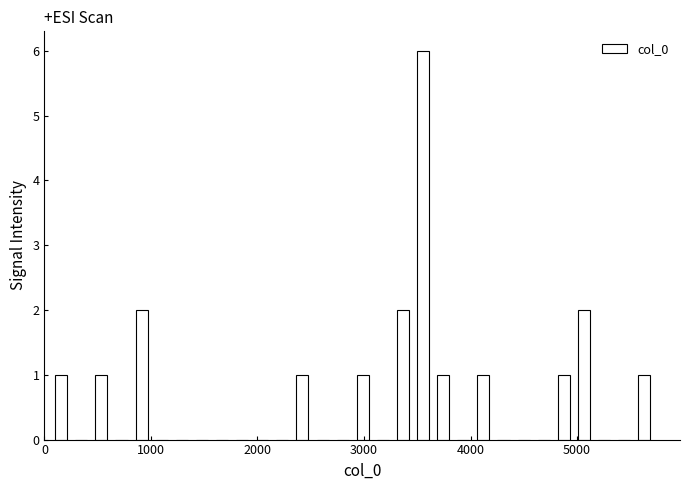

Read against the x-axis, roughly where is the centre of the tallest bar?

3600